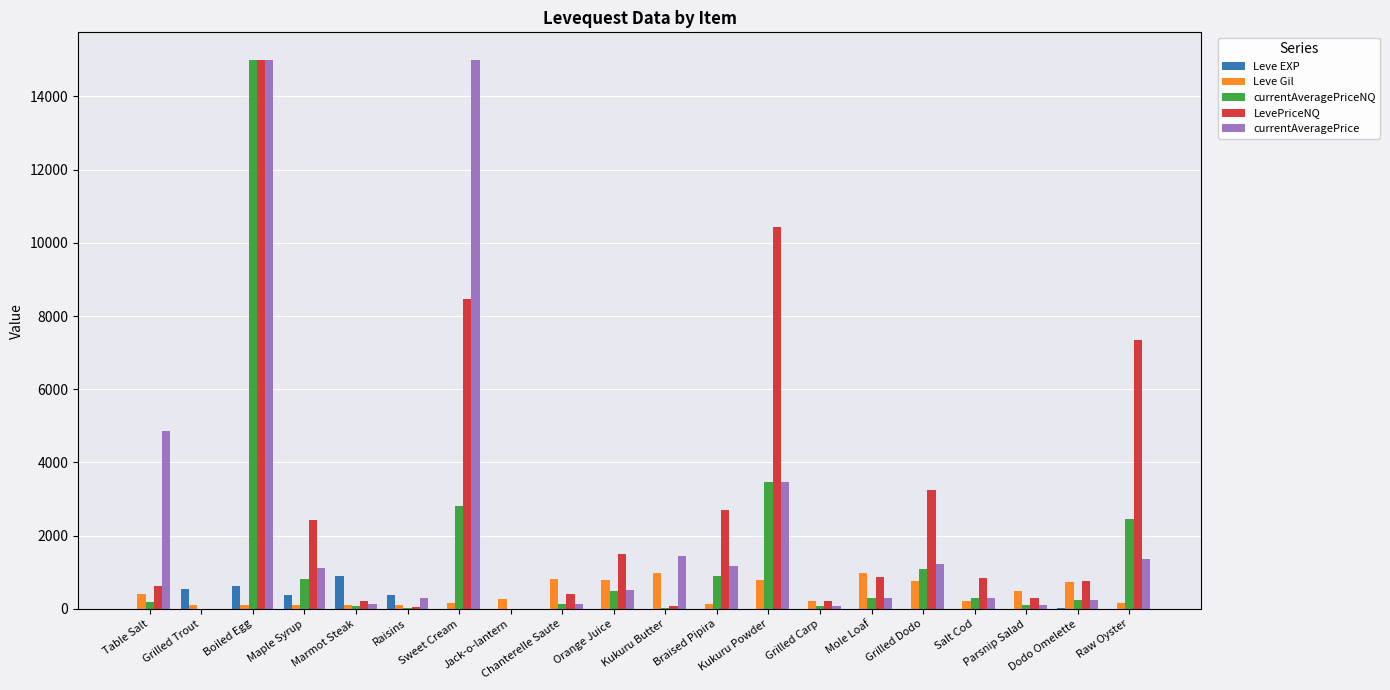

Which series changed the most between Marmot Steak and Braised Pipira?

LevePriceNQ